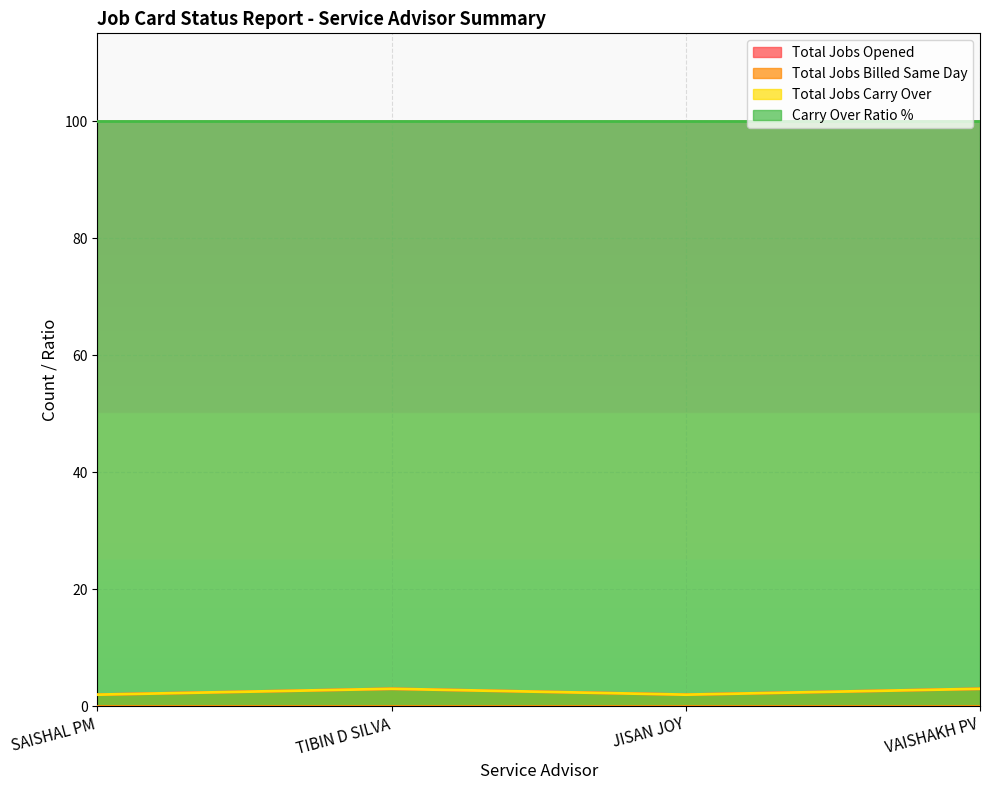

Is the value of Total Jobs Carry Over at JISAN JOY greater than the value of Total Jobs Opened at TIBIN D SILVA?

No